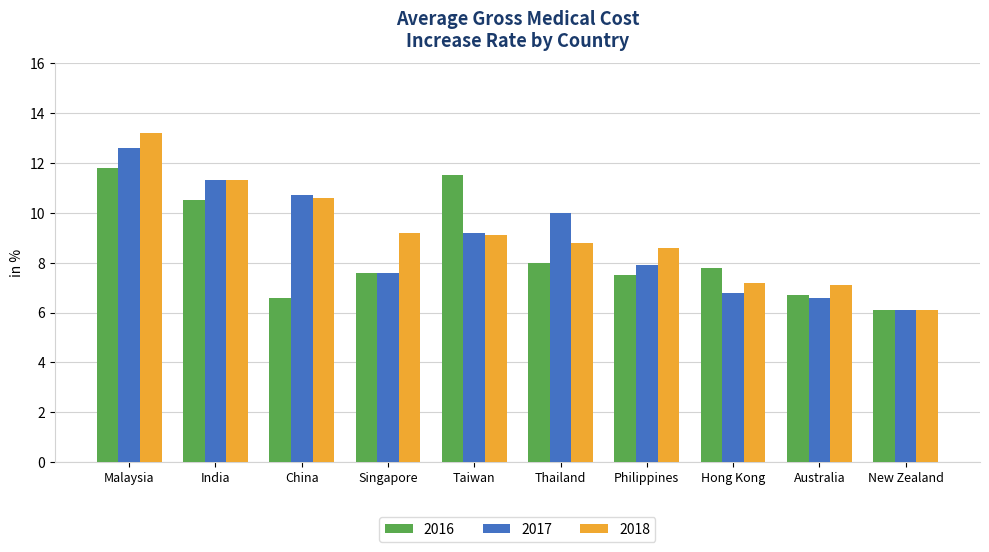

At how many categories does at least one series exceed 11?

3